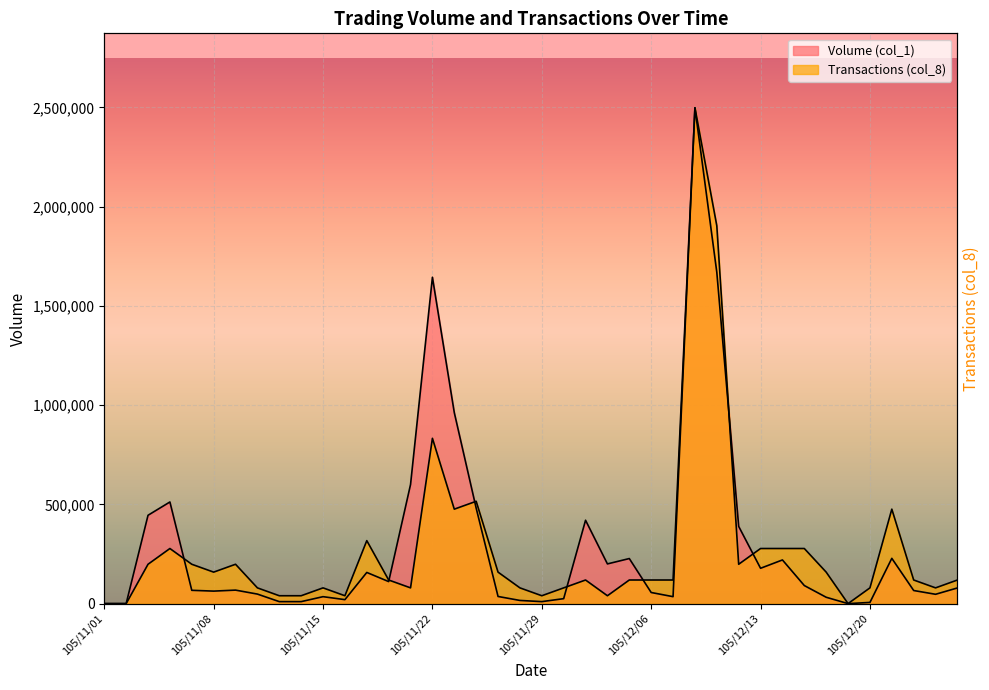

What are all the series names shown in the legend?

Volume (col_1), Transactions (col_8)